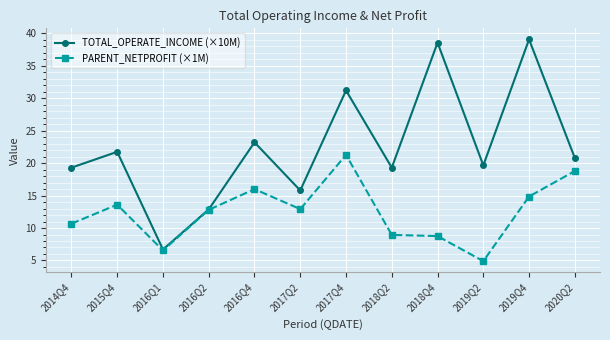

Which series has the largest range (max minus min)?

TOTAL_OPERATE_INCOME (×10M)